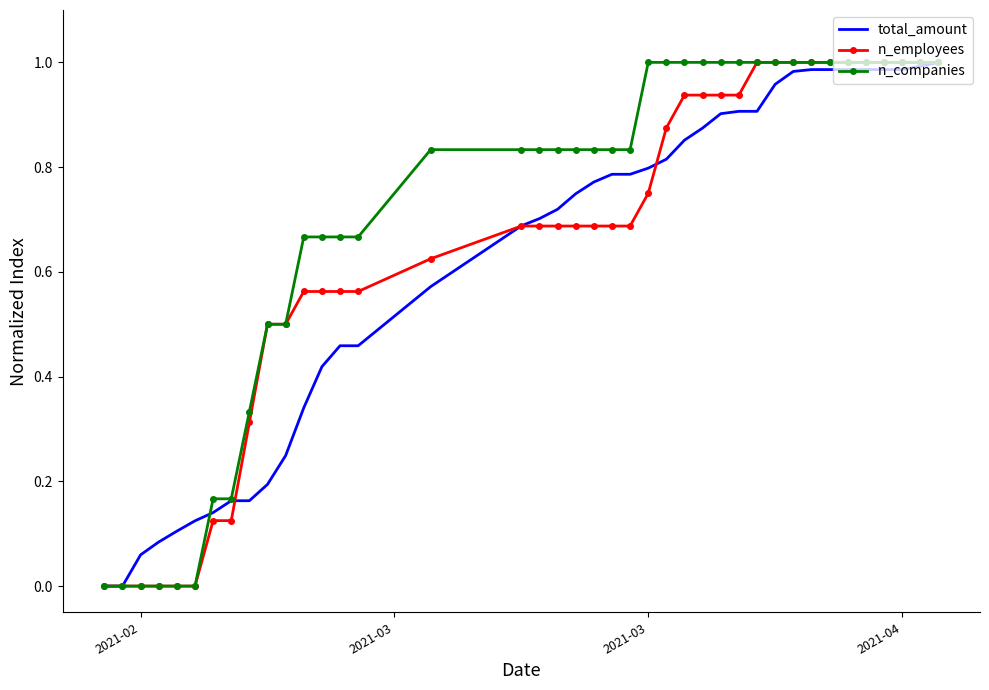

Which series has the largest total across all categories?

n_companies